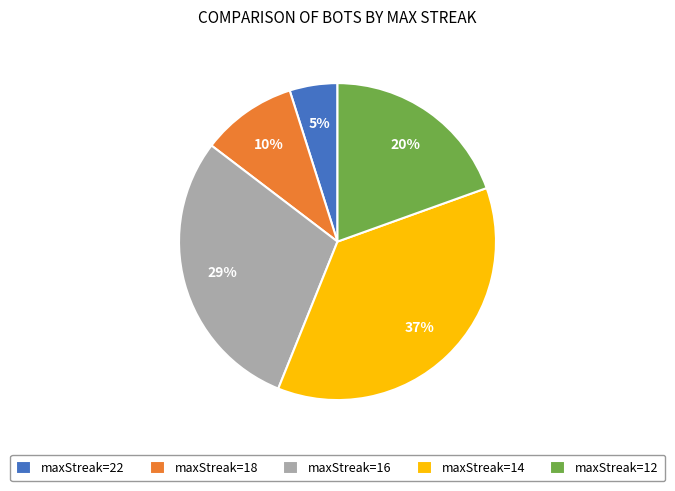

How many slices are in this pie chart?

5